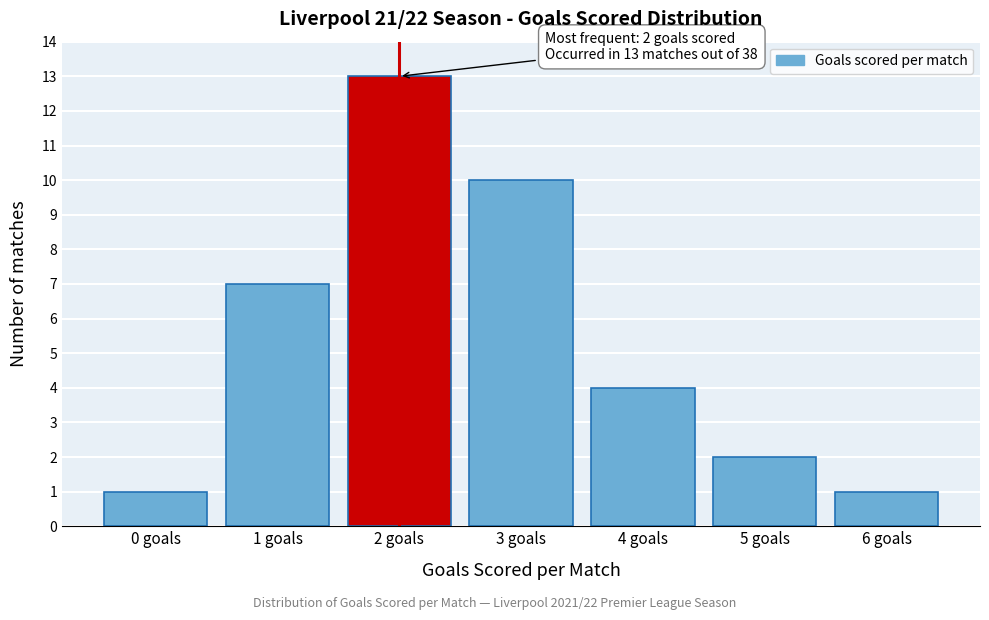

Over which range of the x-axis is the bar tallest?

1.5 to 2.5